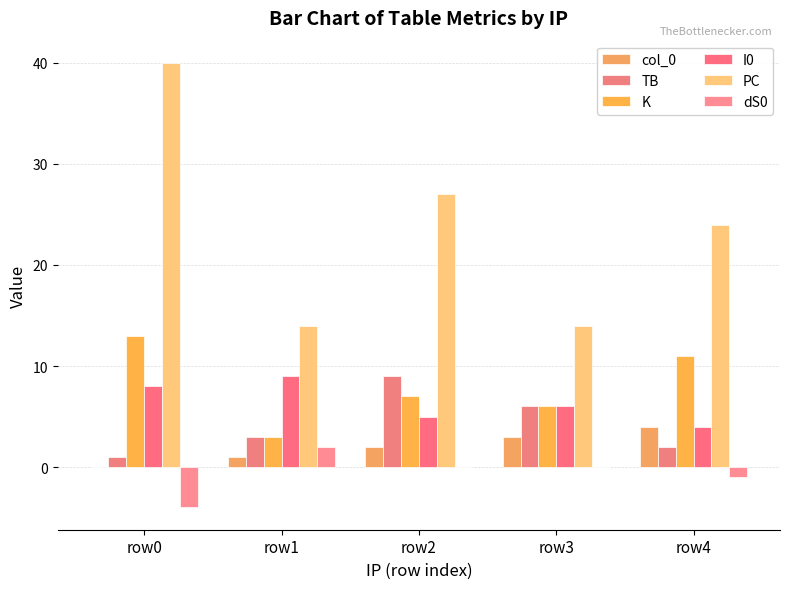

Is it true that K equals 11 at row4?

True